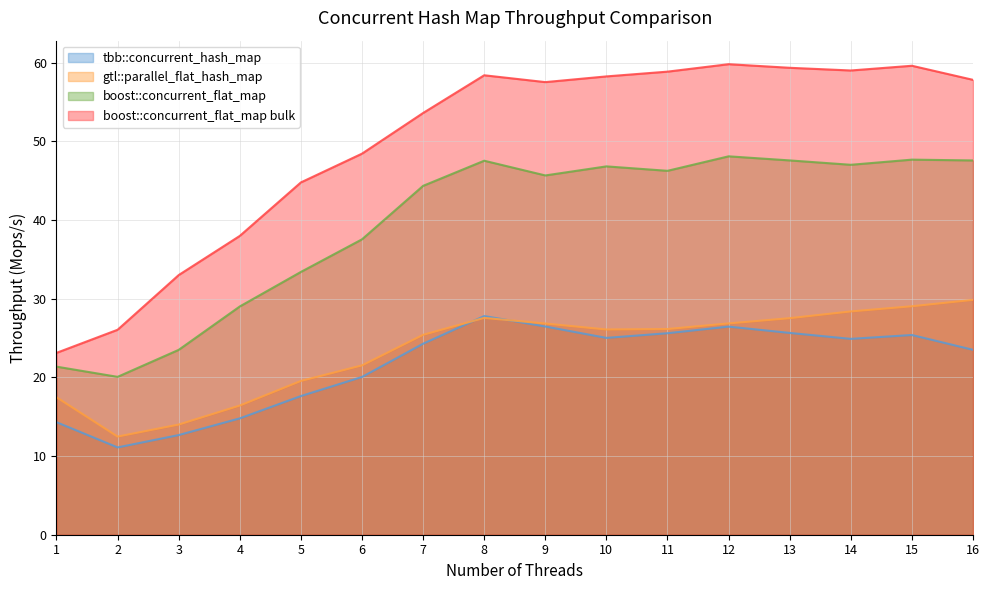

Count the number of categories in the chart.

16